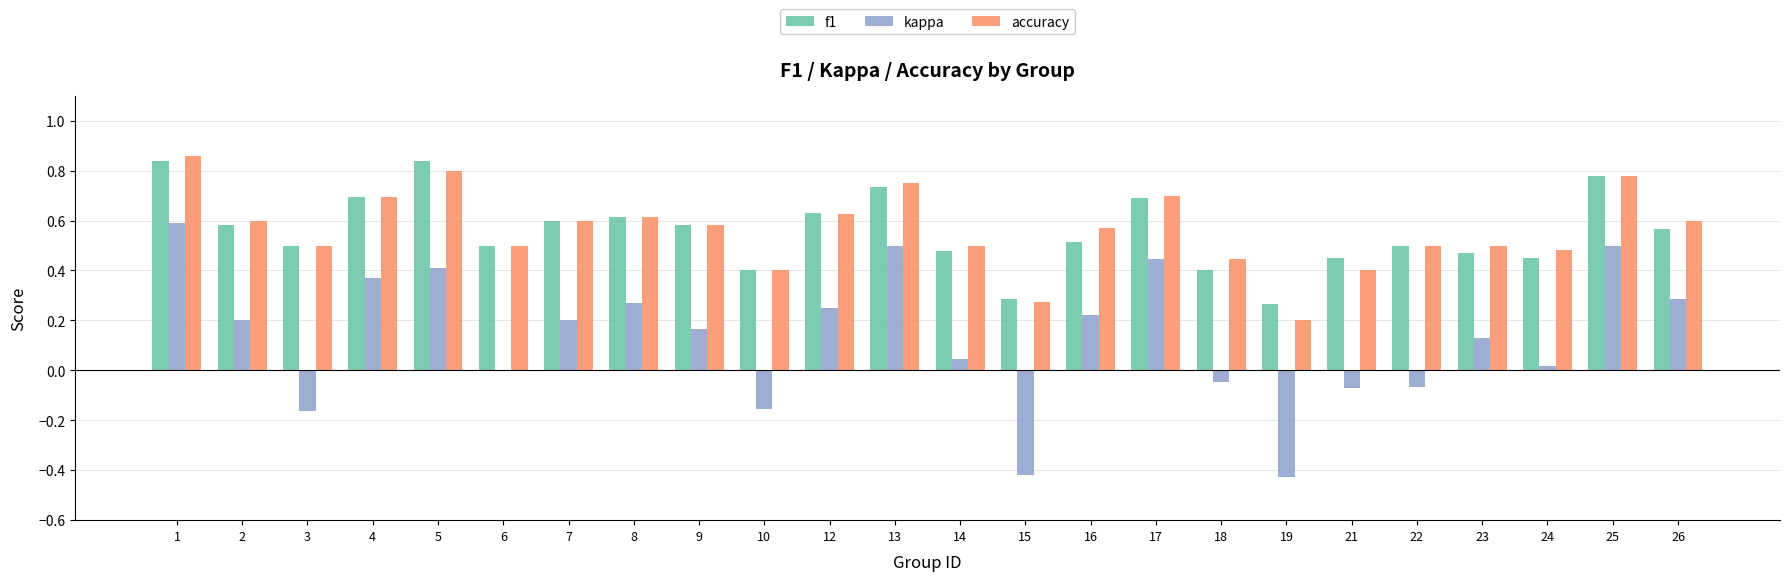

Between 8 and 23, which series saw the biggest shift?

f1